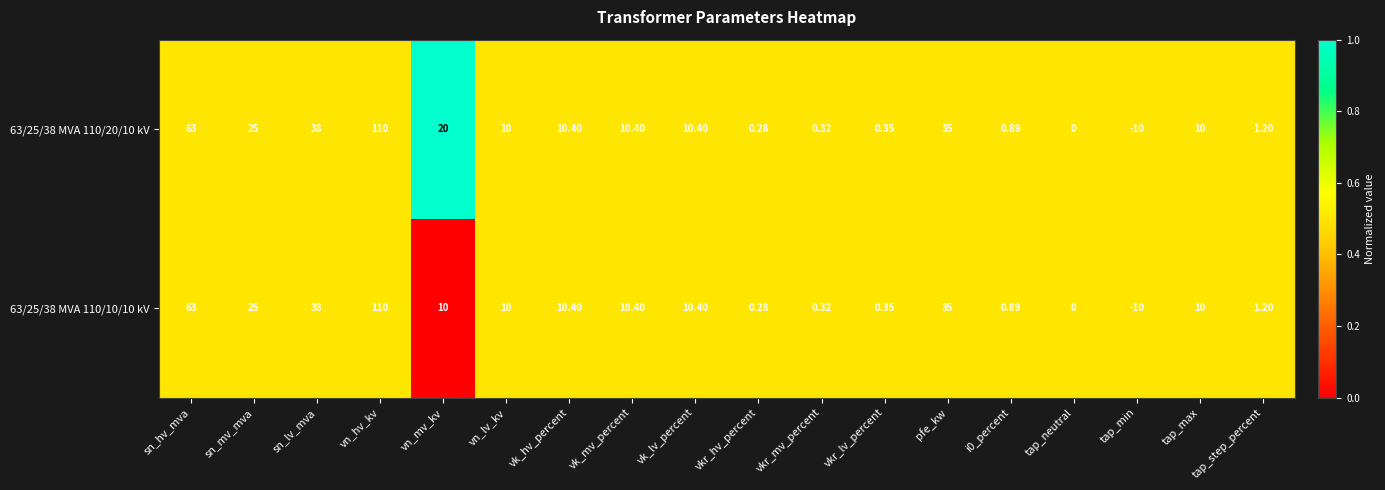

At which label is 63/25/38 MVA 110/10/10 kV closest to 50?

sn_lv_mva